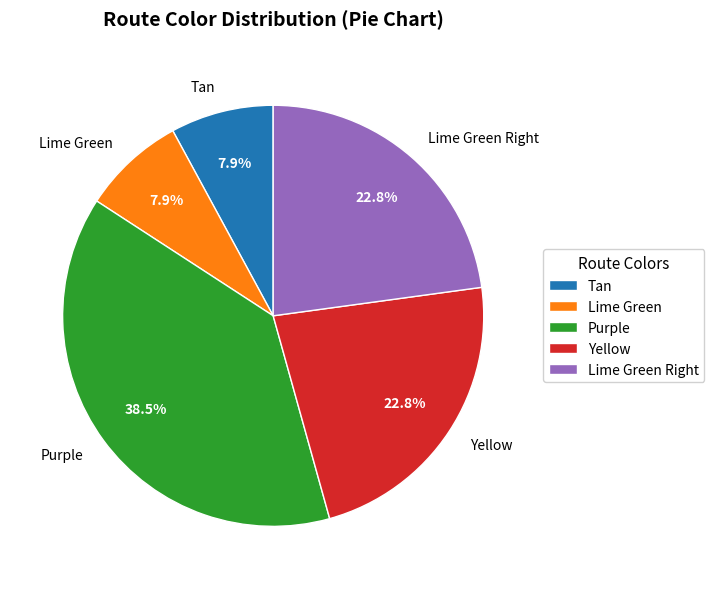

To the nearest percent, what is the combined percentage of Lime Green and Yellow?

31%